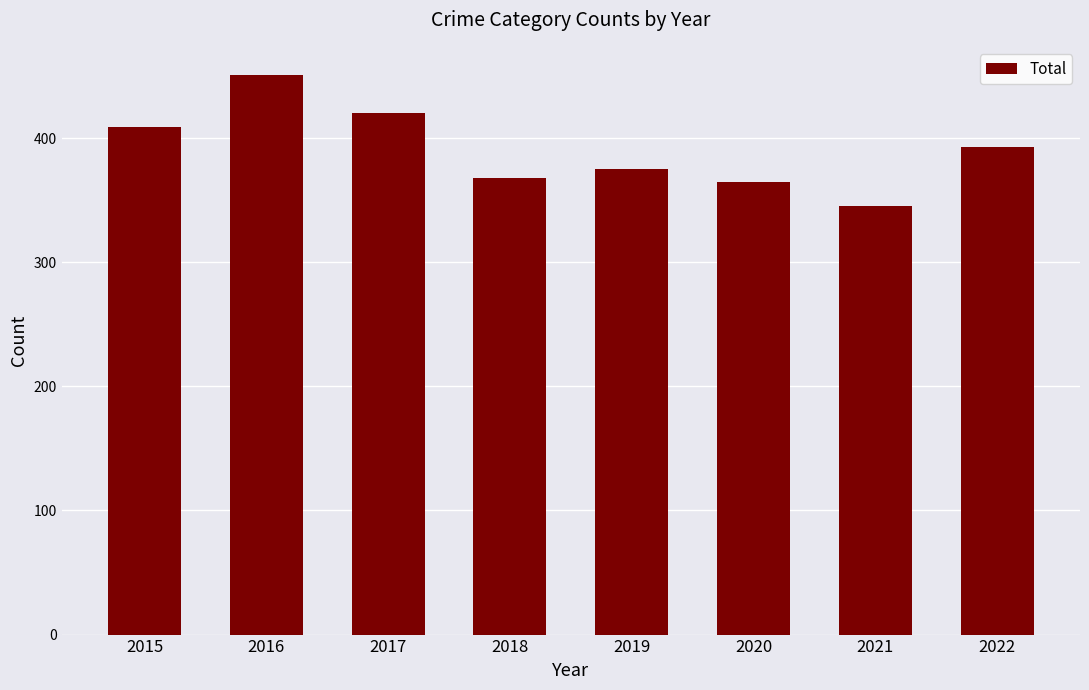

How many values are below 393?

4